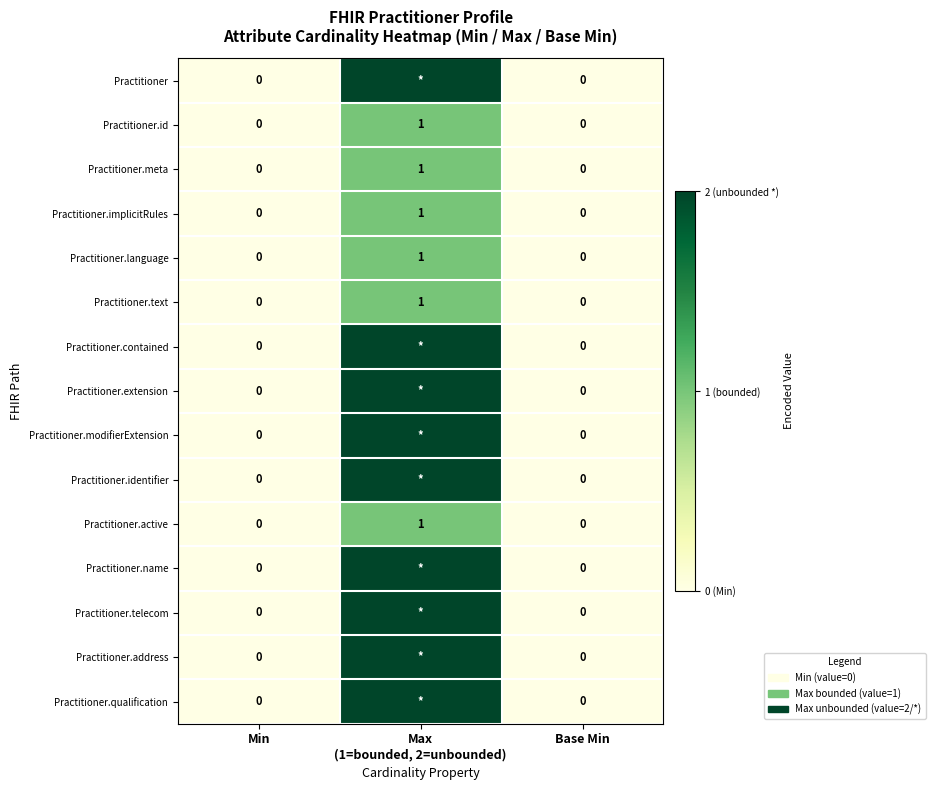

The Practitioner.text series shows 0 at Min. True or false?

True